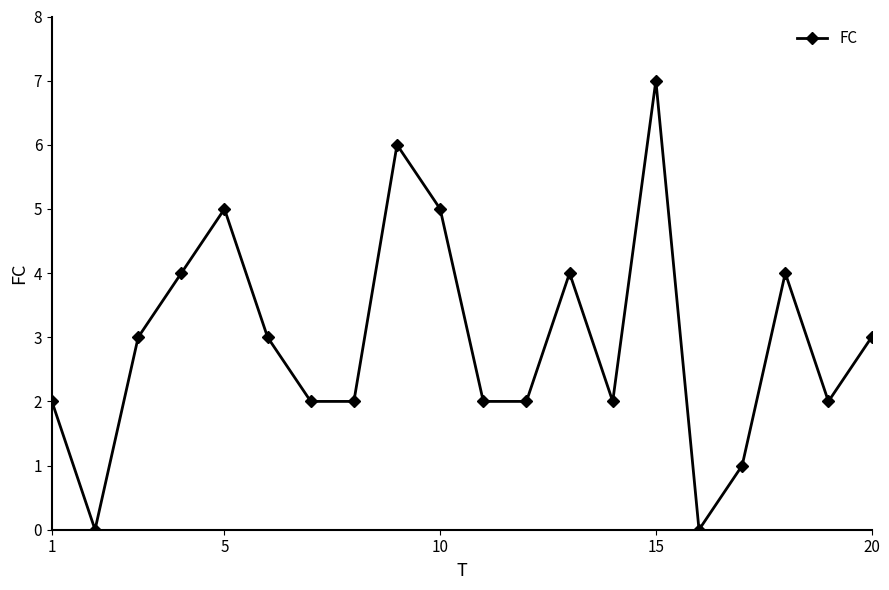

True or false: there are more than 2 points higher than both neighbors.

True